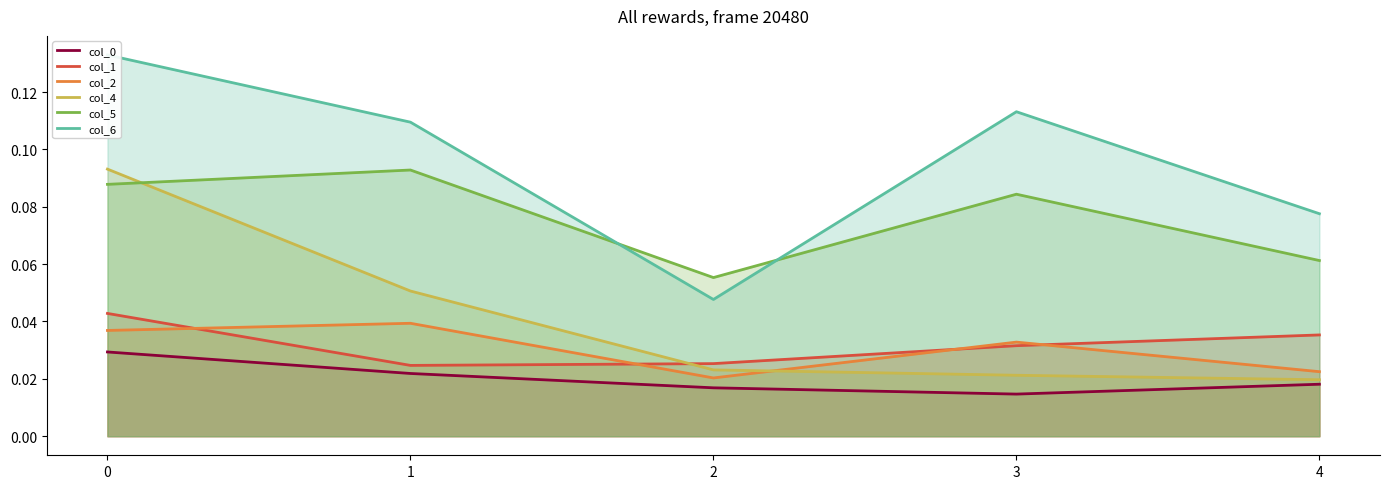

True or false: col_6 has a value of 0.1 at 1.

True